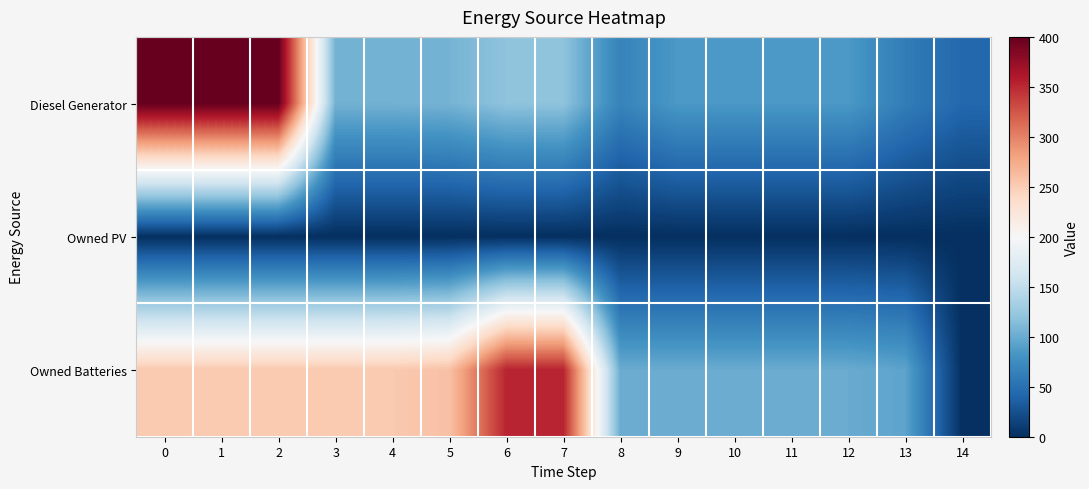

Reading left to right, list all the values displayed in this chart.

row_0: 0=400	1=400	2=400	3=105	4=105	5=106	6=119	7=119	8=67	9=85	10=85	11=85	12=85	13=61	14=43
row_1: 0=0	1=0	2=0	3=0	4=0	5=0	6=0	7=0	8=0	9=0	10=0	11=0	12=0	13=0	14=0
row_2: 0=253	1=253	2=253	3=253	4=253	5=259	6=353	7=353	8=100	9=100	10=100	11=100	12=100	13=94	14=0